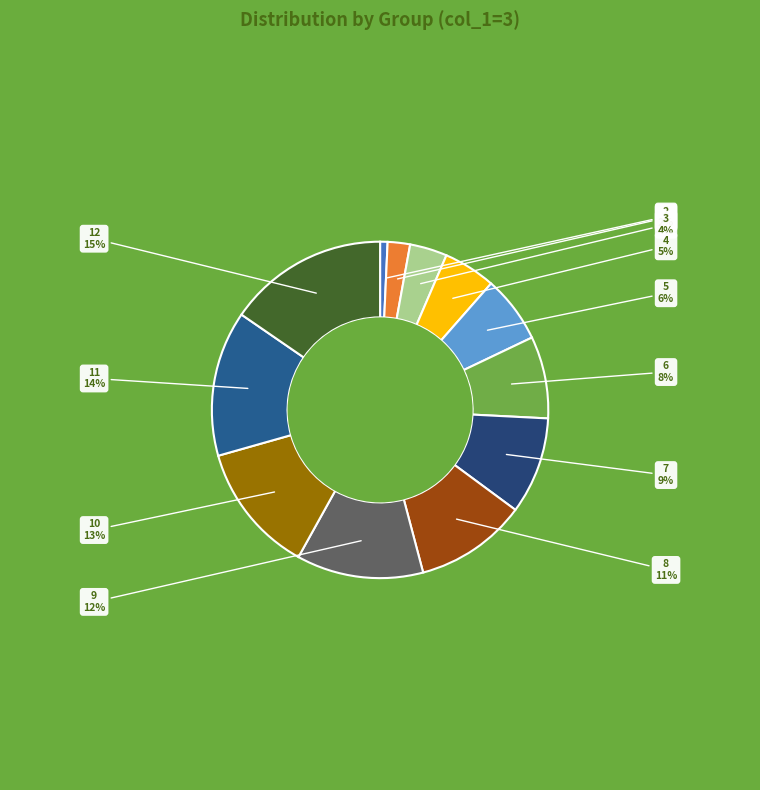

Which slice is the largest?

12